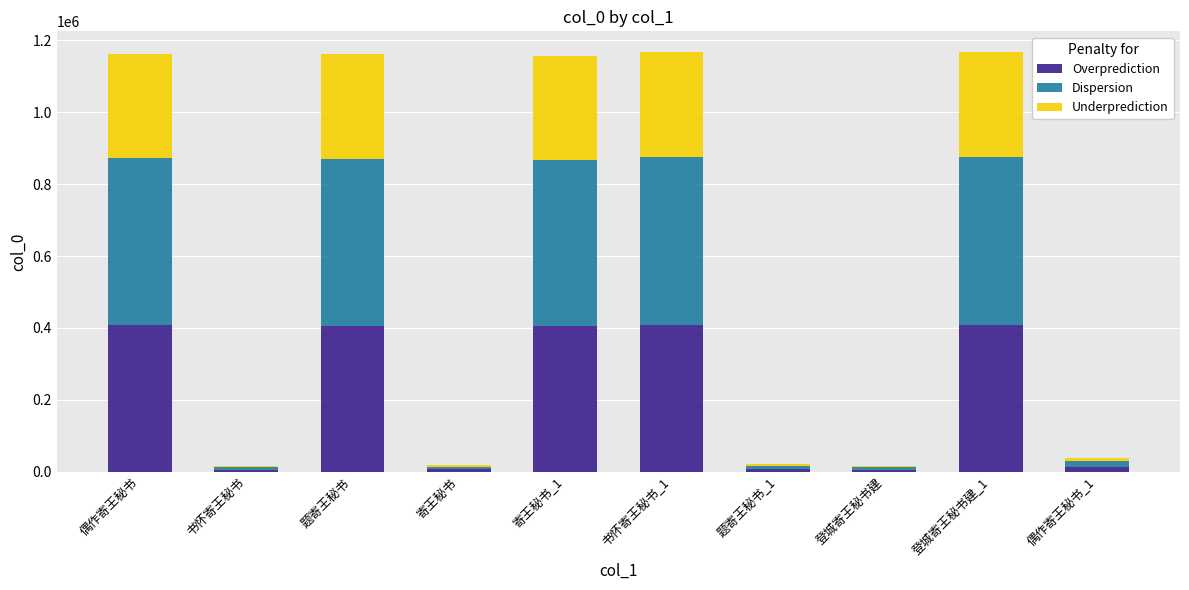

True or false: Overprediction has a value of 725433.7 at 偶作寄王秘书.

False